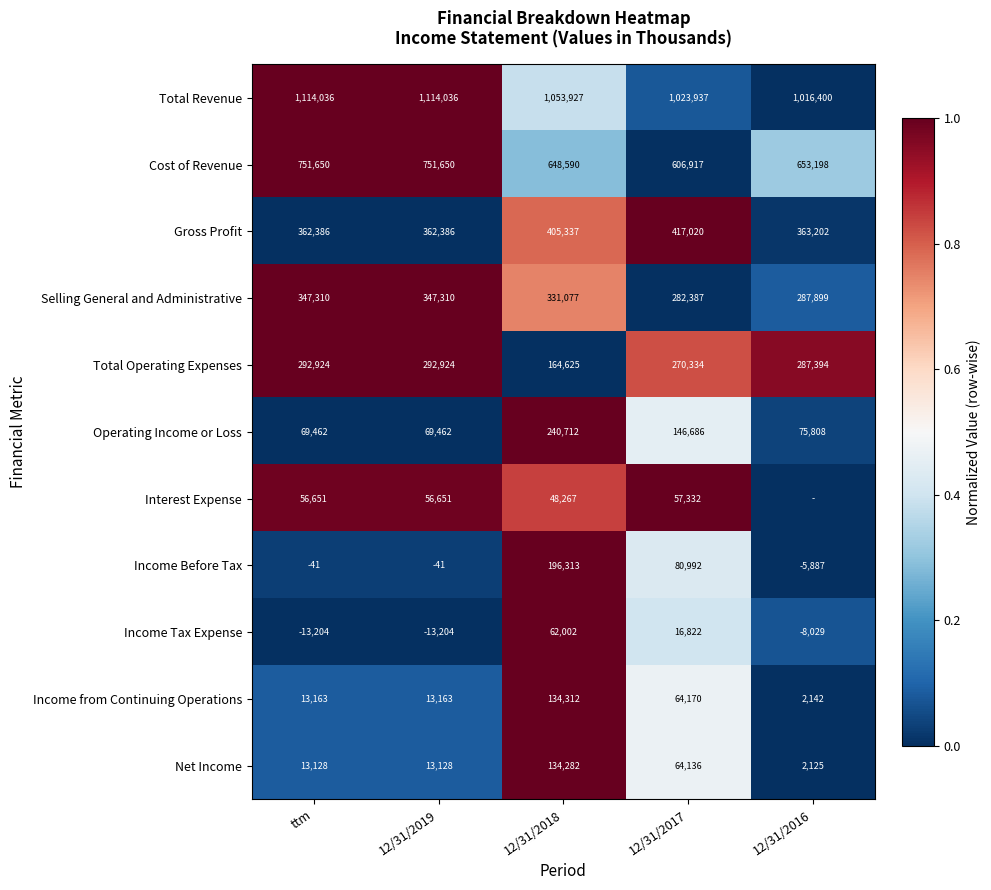

What is the average value of the Cost of Revenue series?

682401